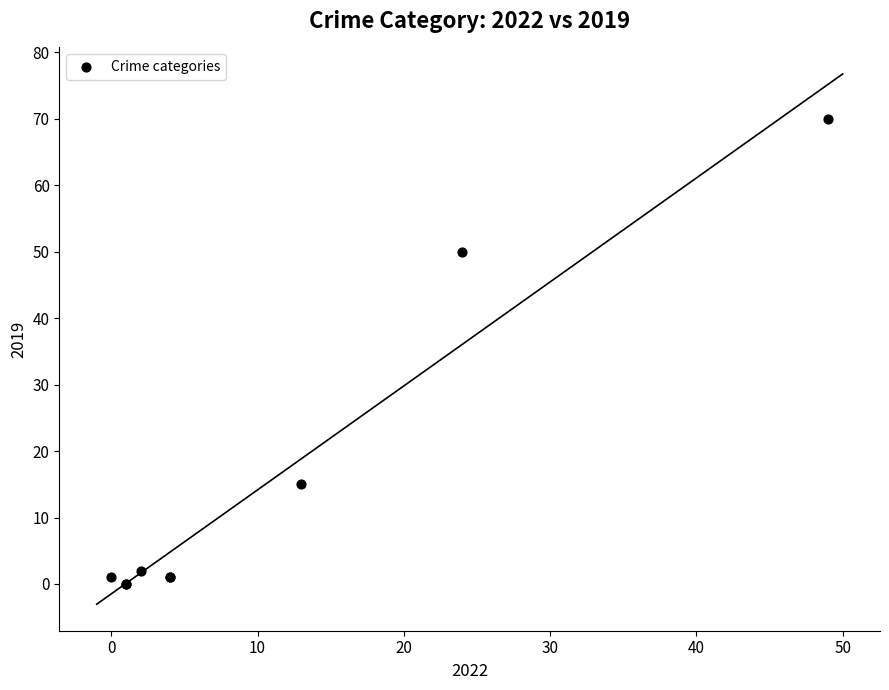

What Y value in the scatter plot is closest to 35?

50